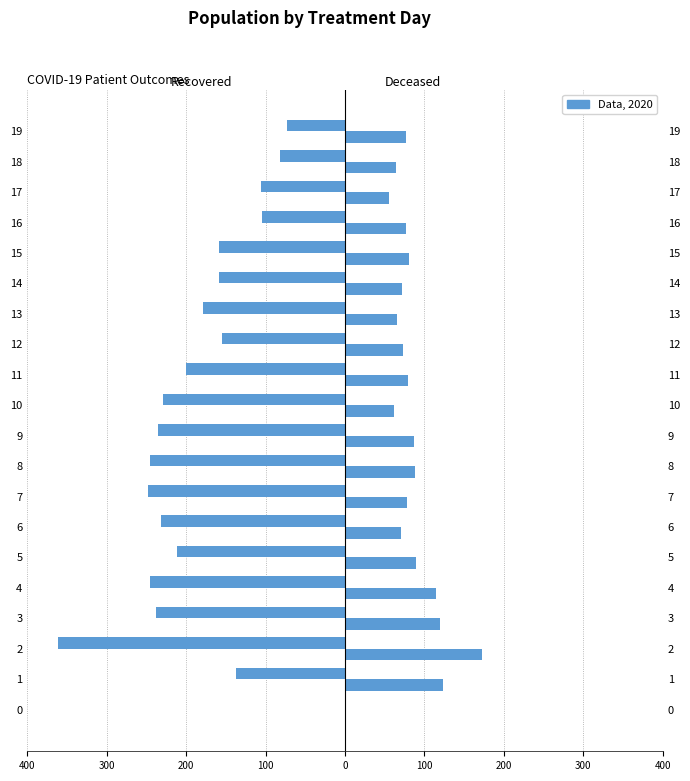

What is the value of the Deceased bar at the 10th from the left?

87